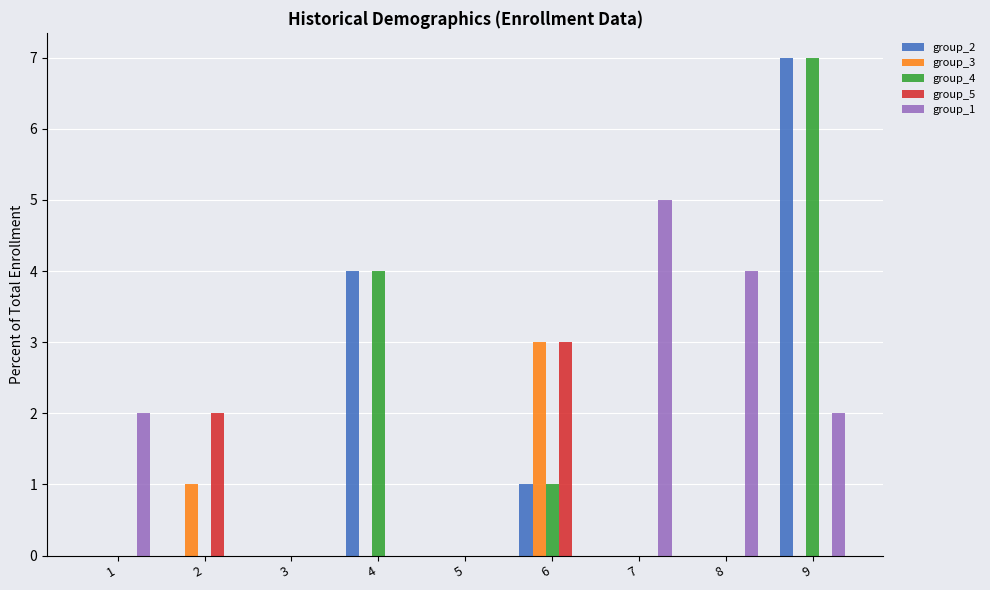

What are all the series names shown in the legend?

group_2, group_3, group_4, group_5, group_1